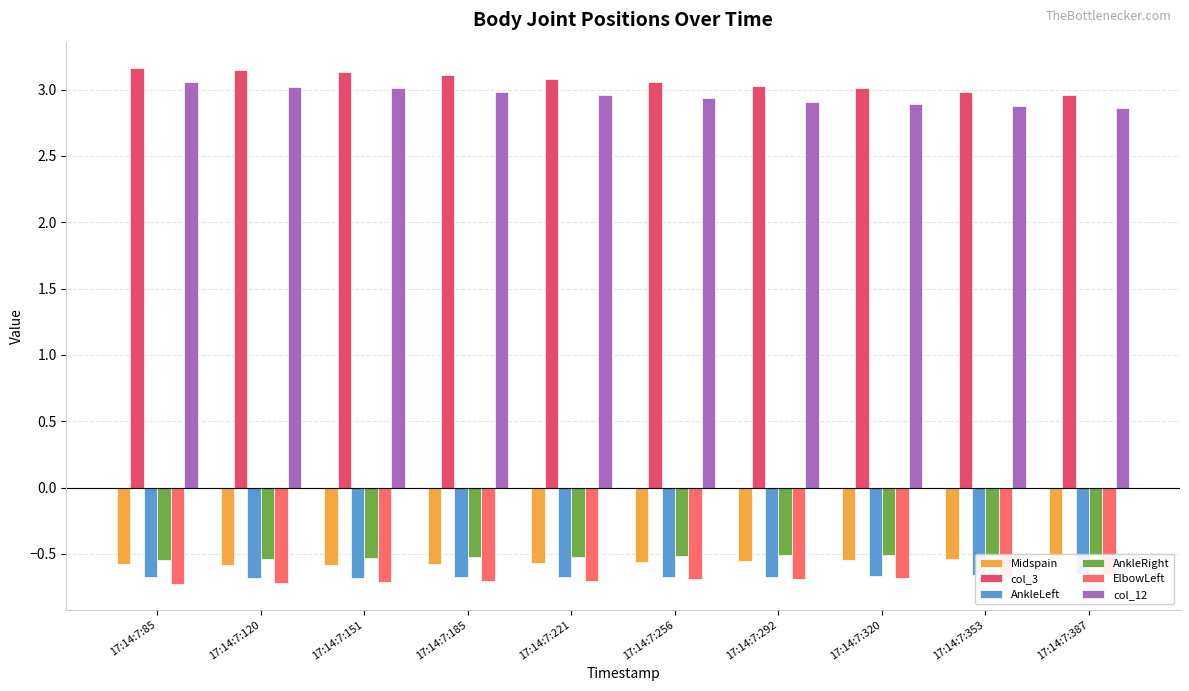

What is the difference between the highest and lowest values at 17:14:7:120?

3.9